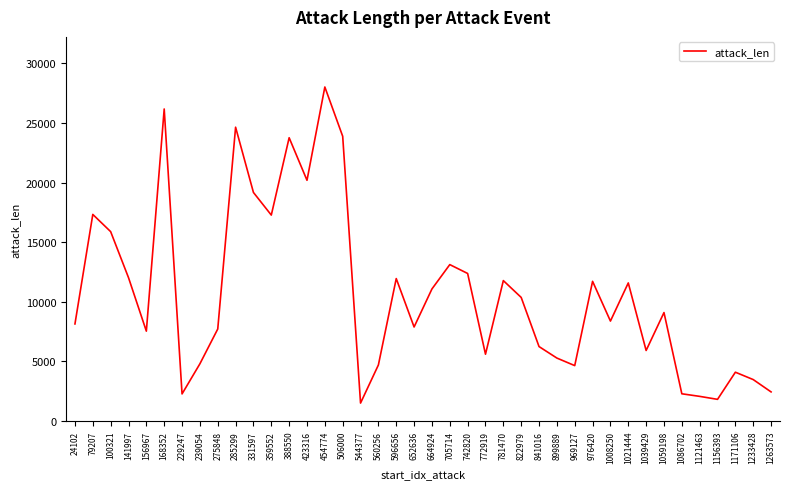

The value at 423316 is 12201. True or false?

False